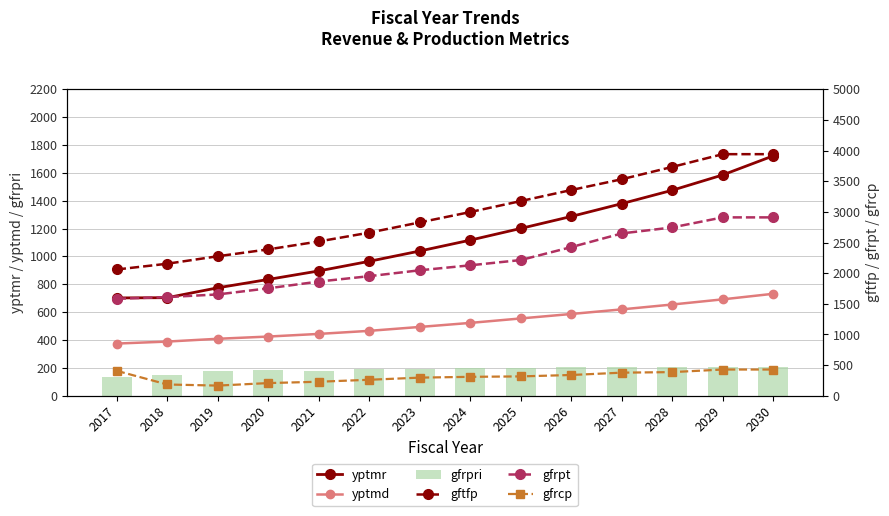

What is the sum of all gfrpri values?

2638